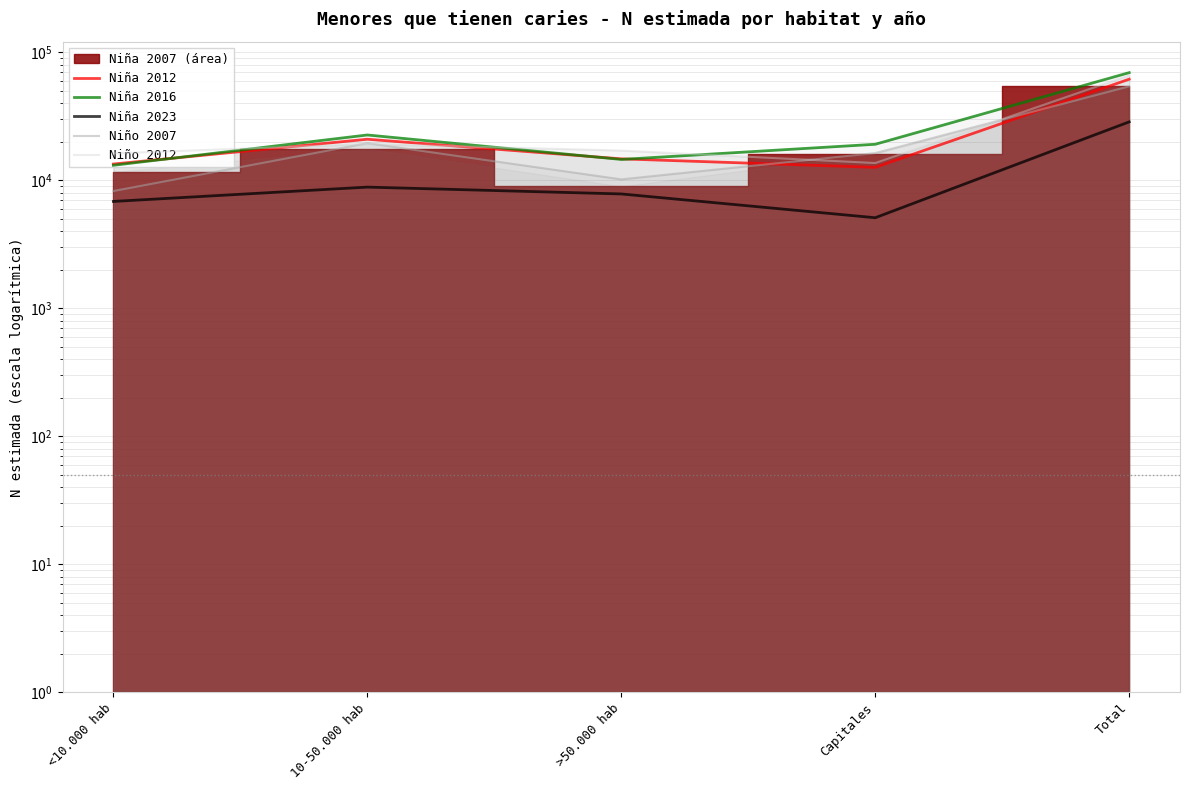

At which category does the chart reach its peak across all series?

Total